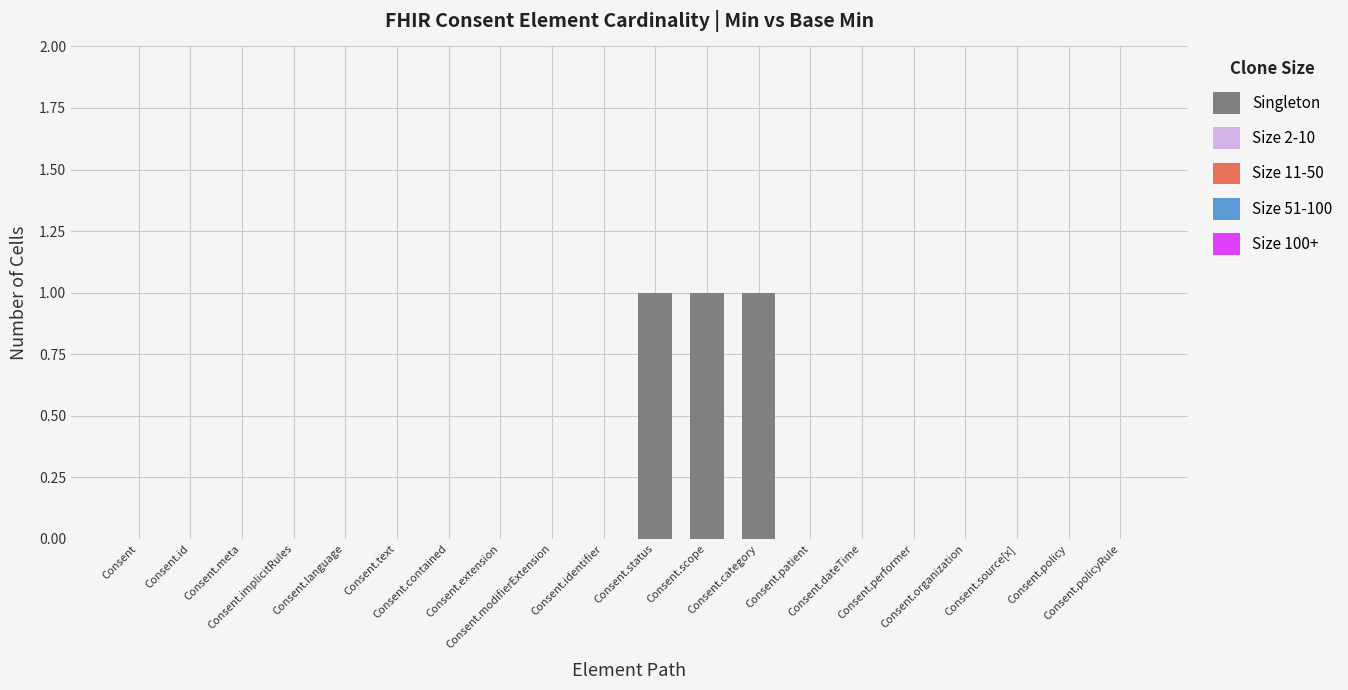

What is the sum of all values?

3